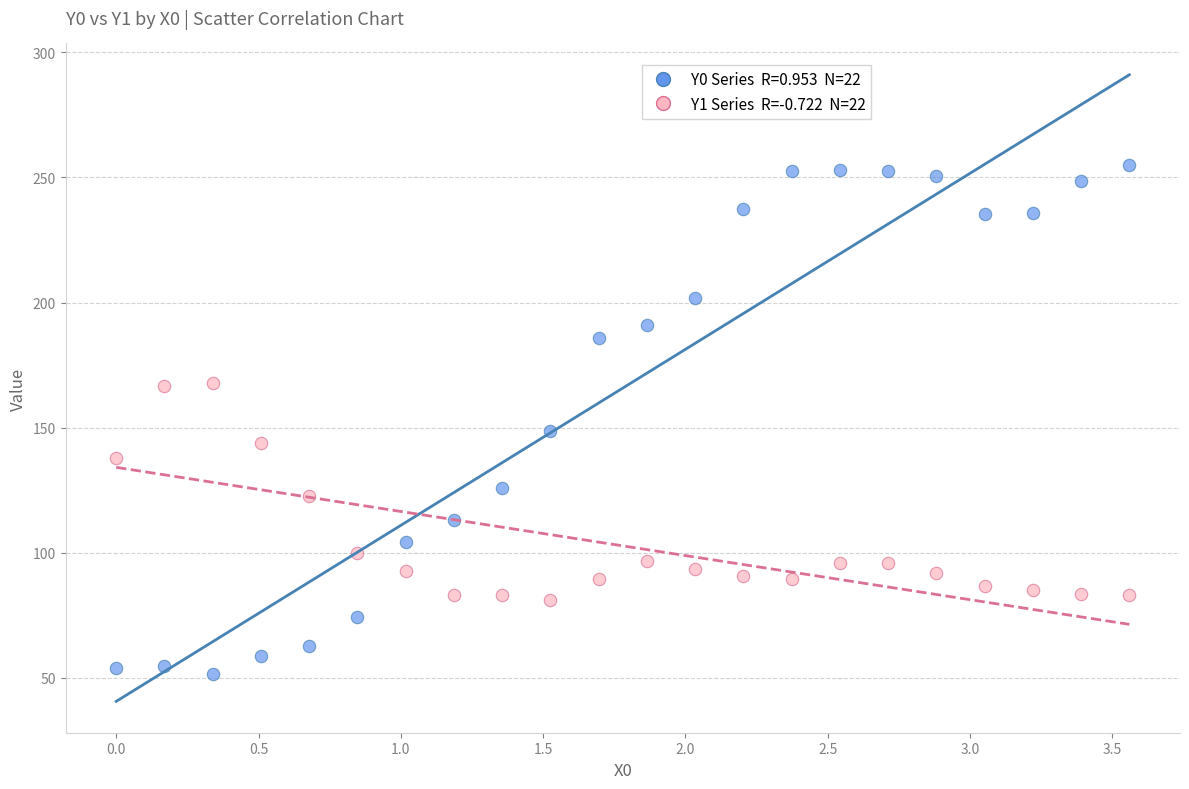

Across all series, what Y value is closest to 153?

148.7